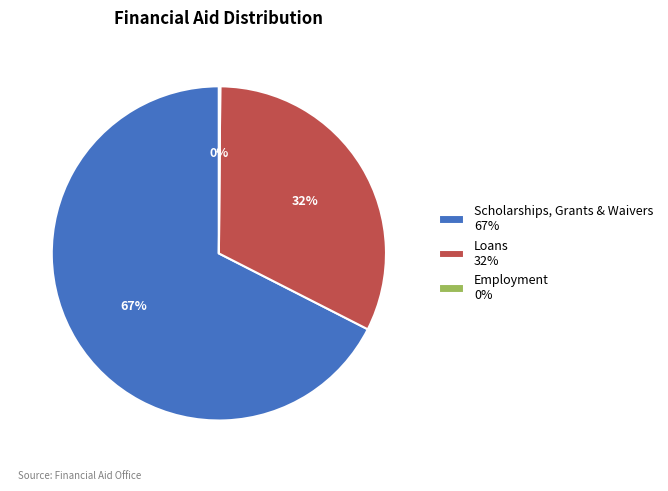

What is the ratio of the value at Loans 32% to the value at Scholarships, Grants & Waivers 67%?

0.5